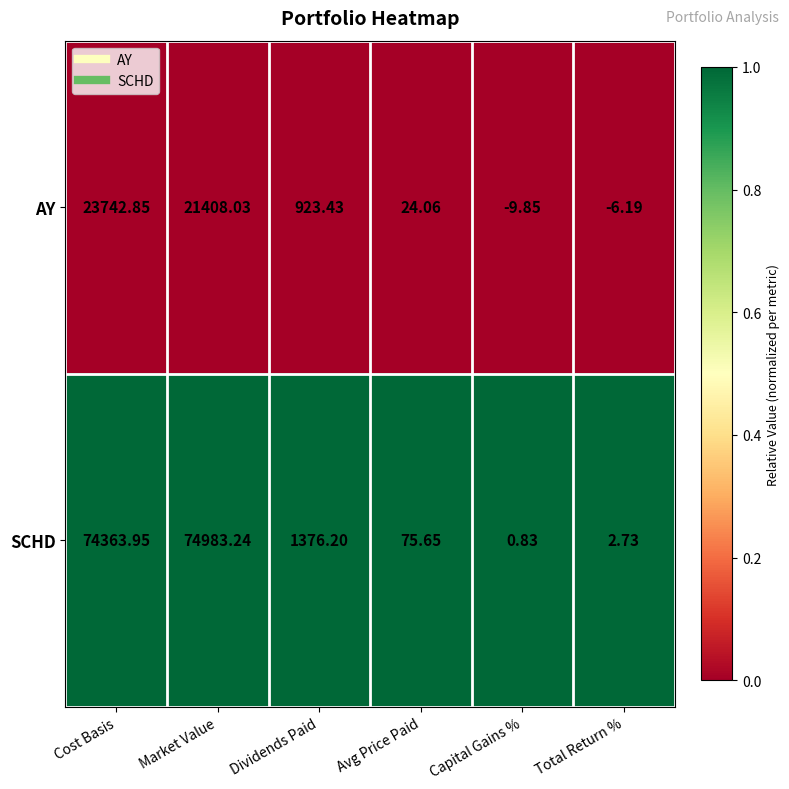

At which label is SCHD closest to 37492?

Dividends Paid